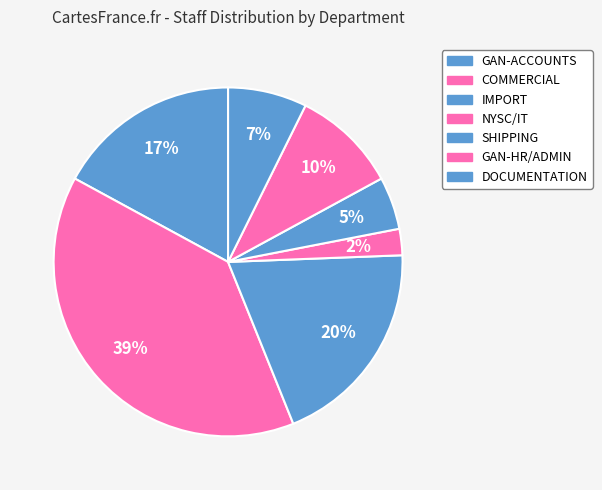

How much of the chart is everything except NYSC/IT?

97.3%